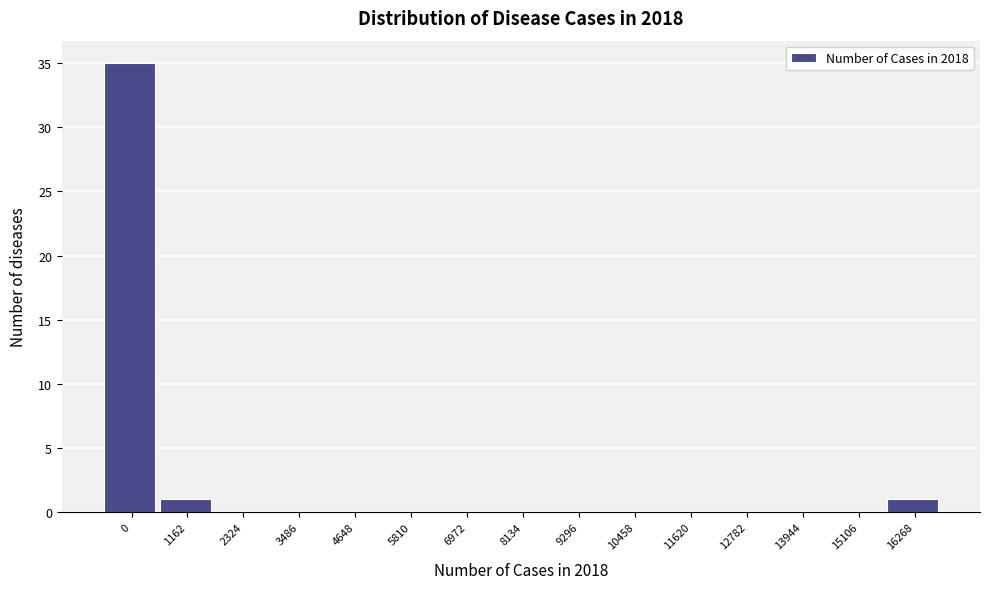

Reading left to right, what are all the values shown in this chart?

0=35	1162=1	2324=0	3486=0	4648=0	5810=0	6972=0	8134=0	9296=0	10458=0	11620=0	12782=0	13944=0	15106=0	16268=1